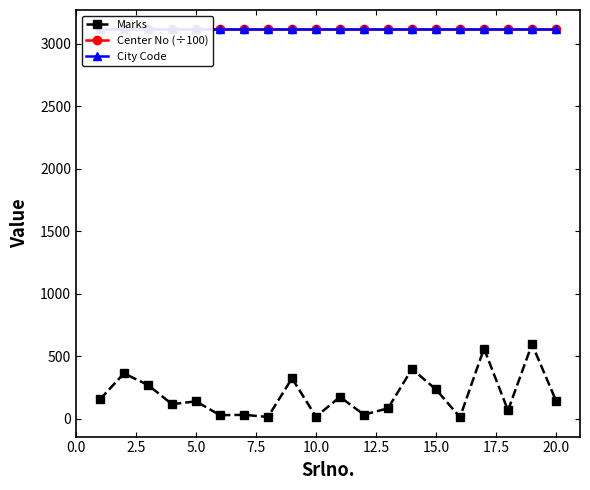

Which series has the largest total across all categories?

Center No (÷100)